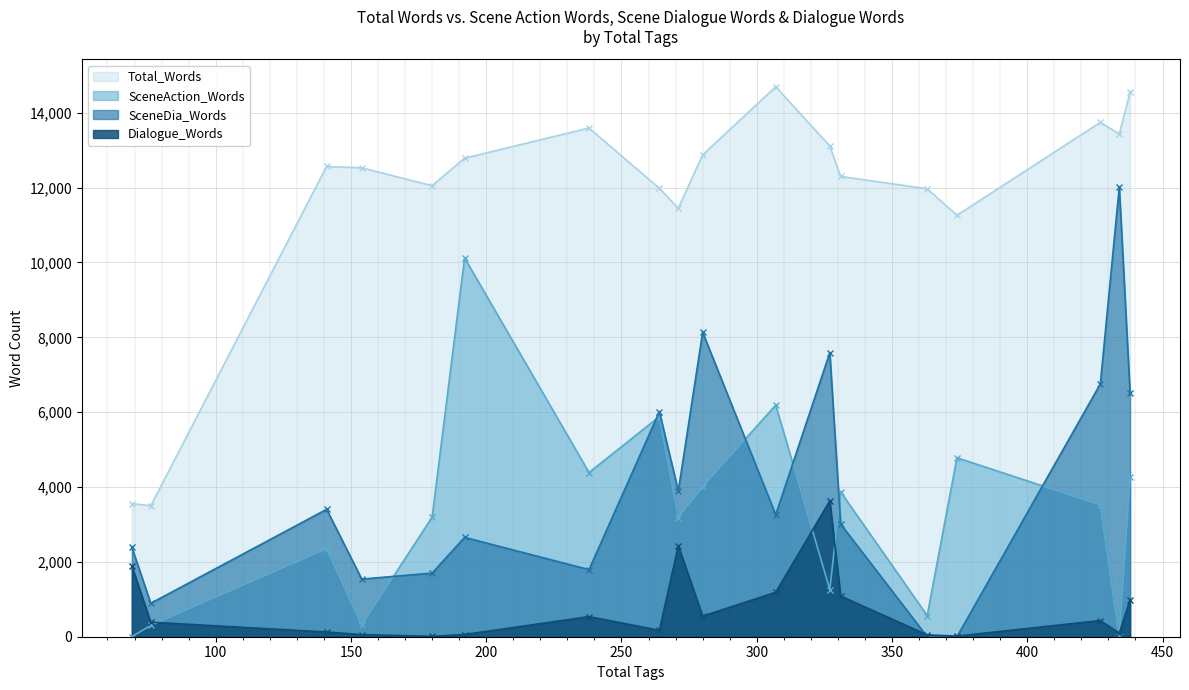

Rank the series by their maximum value, from highest to lowest.

Total_Words, SceneDia_Words, SceneAction_Words, Dialogue_Words